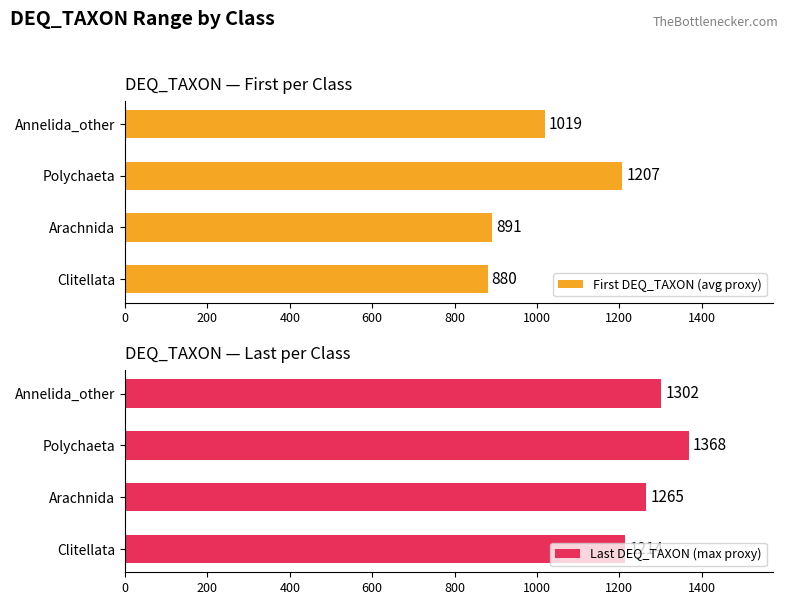

Reading left to right, what are all the values shown in this chart?

First DEQ_TAXON (avg proxy): 880	891	1207	1019
Last DEQ_TAXON (max proxy): 1214	1265	1368	1302